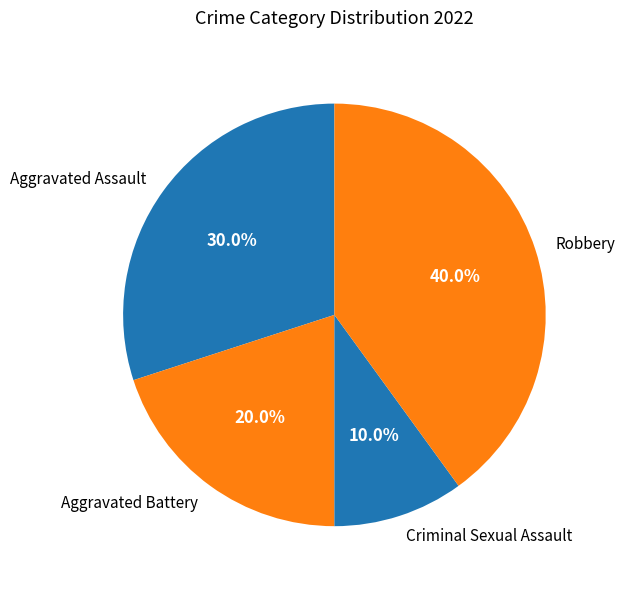

The Robbery slice represents 32% of the pie. True or false?

False